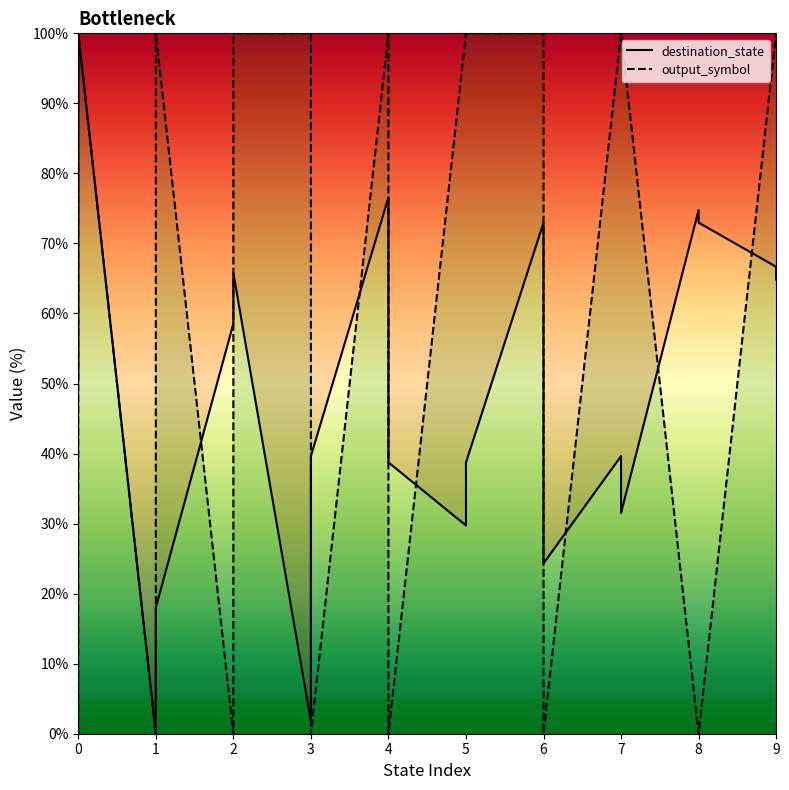

True or false: output_symbol and destination_state cross at least once.

True